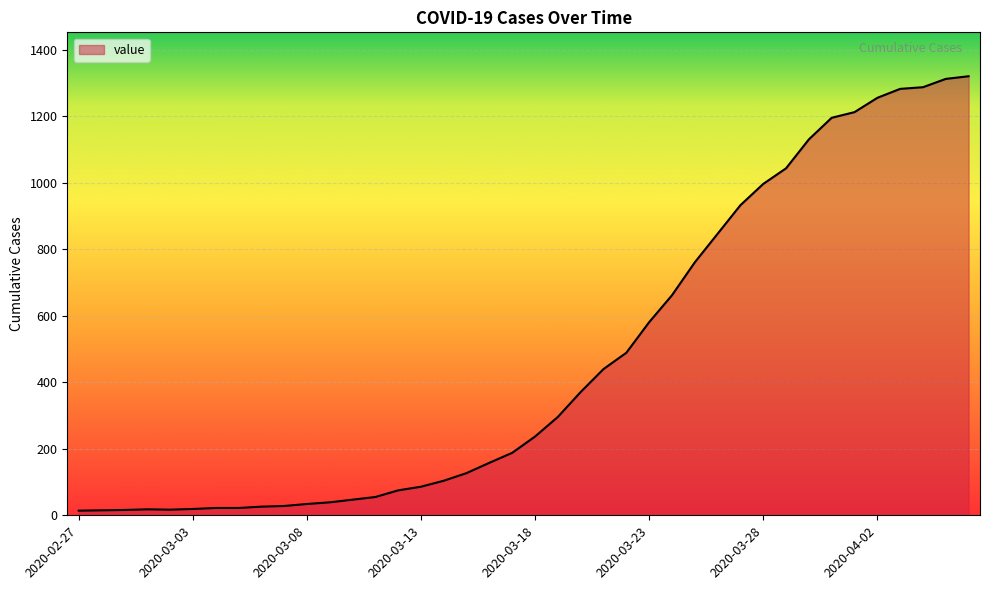

What is the minimum value shown in the chart?

14